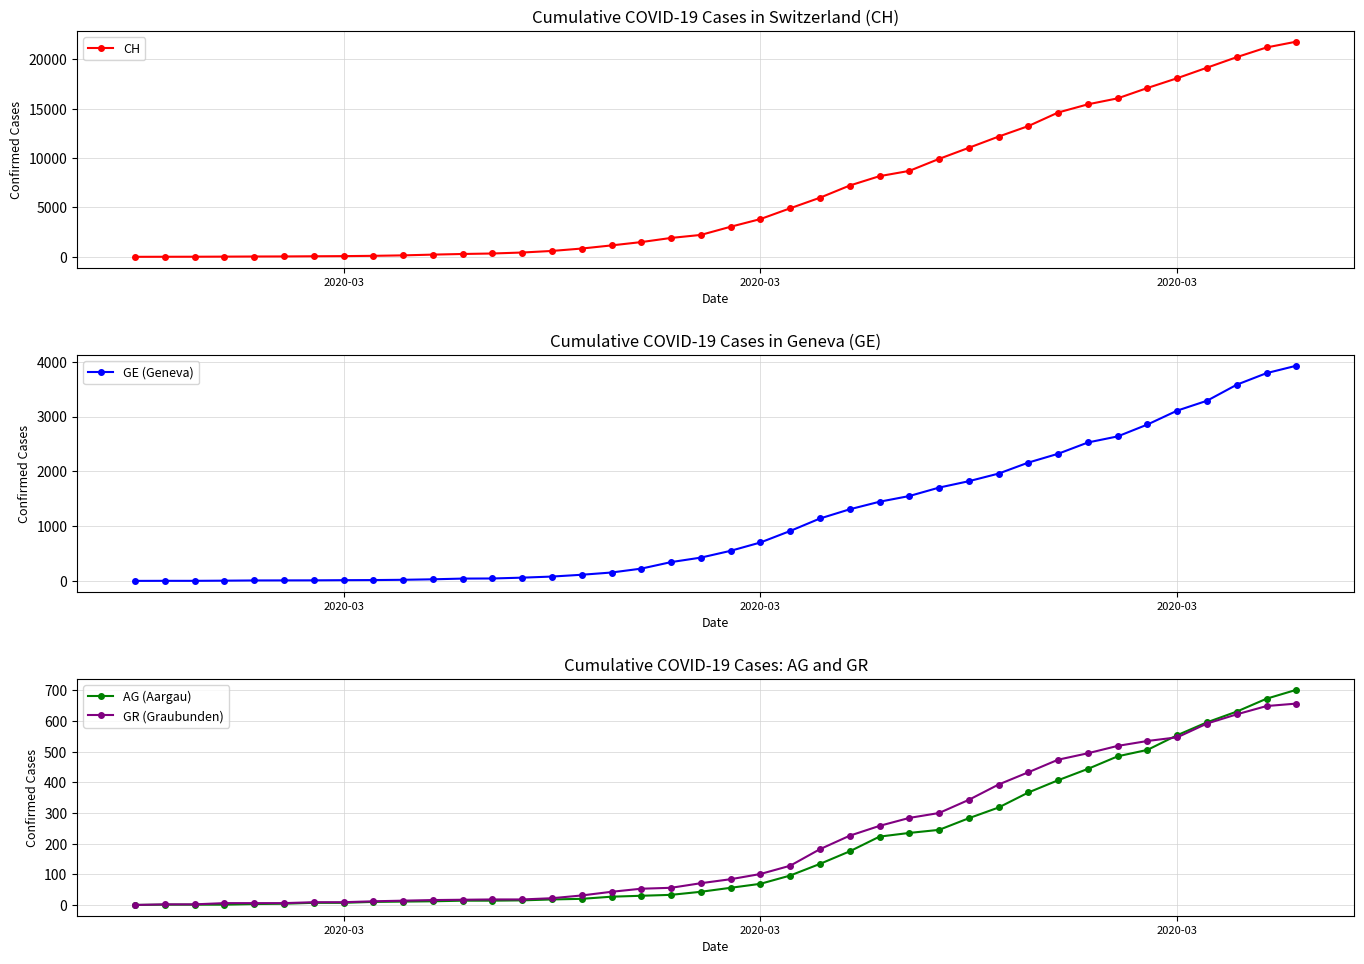

What is the value of the GE (Geneva) point at the 40th from the left?

3928